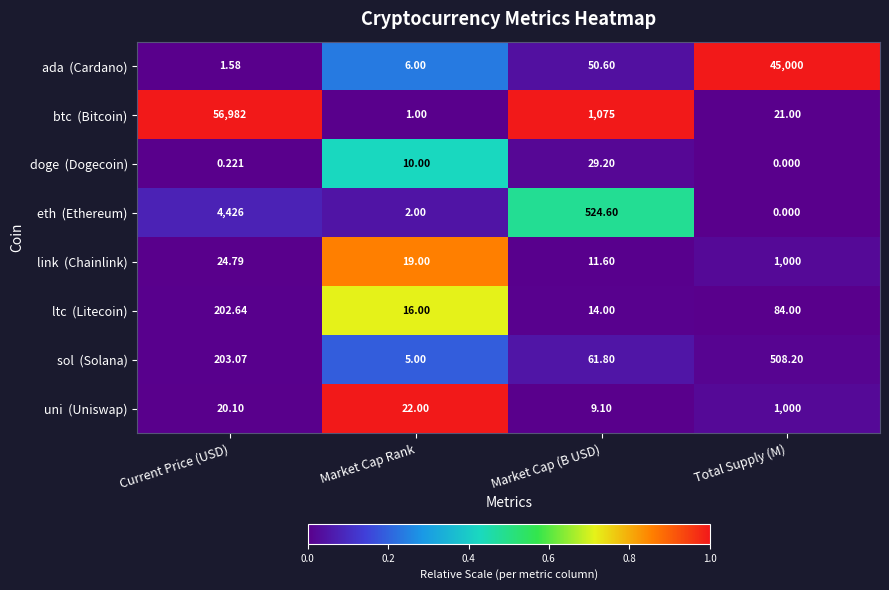

At which category is the sum across all series the highest?

Current Price (USD)